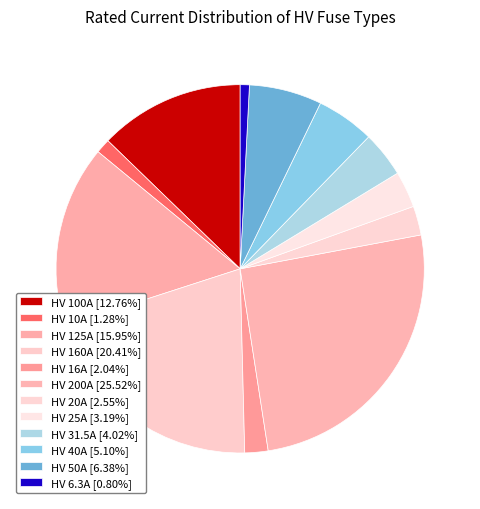

Count the number of slices in the pie.

12